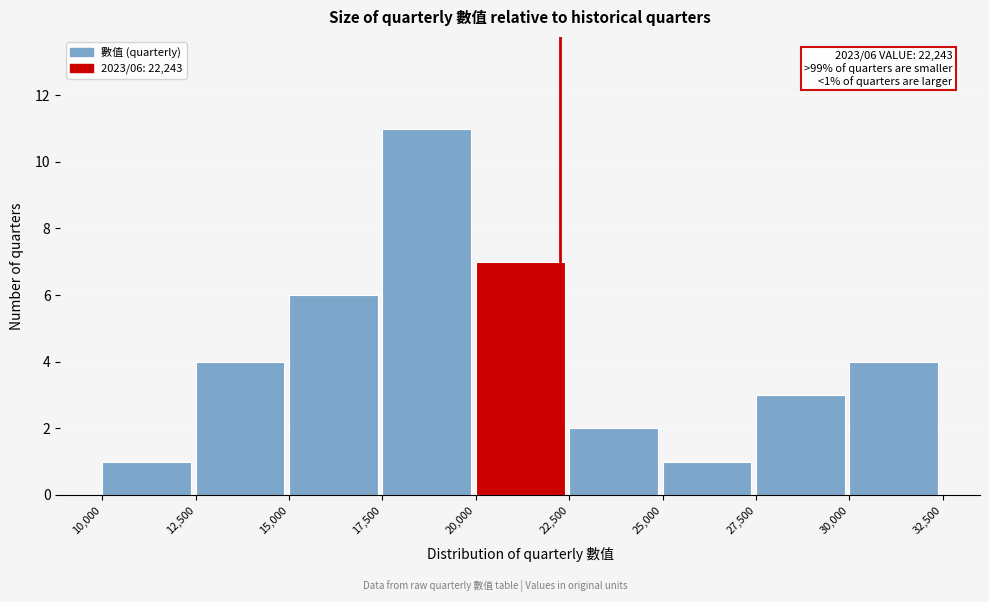

Over which range of the x-axis is the bar tallest?

17,500 to 20,000